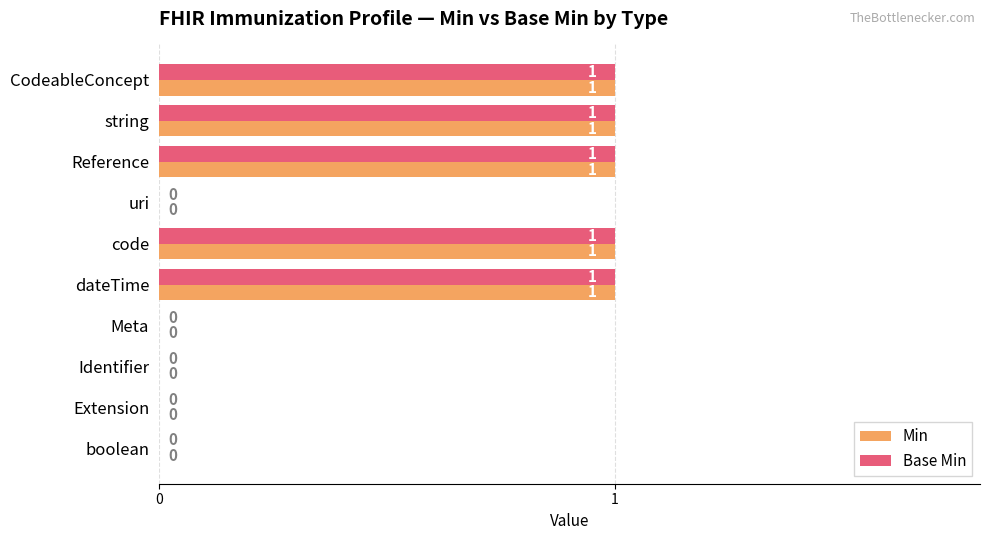

How many Base Min values are between 0 and 1?

10